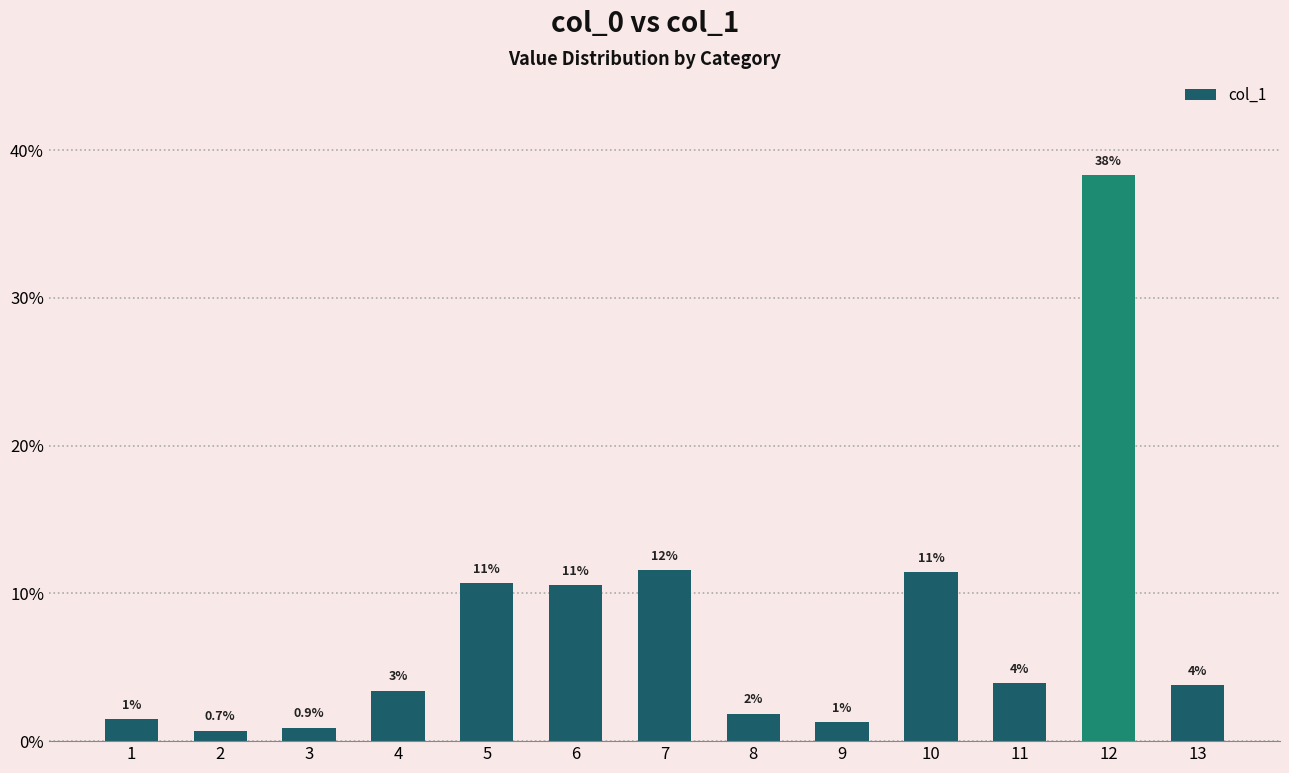

At which category does the chart reach its peak across all series?

12